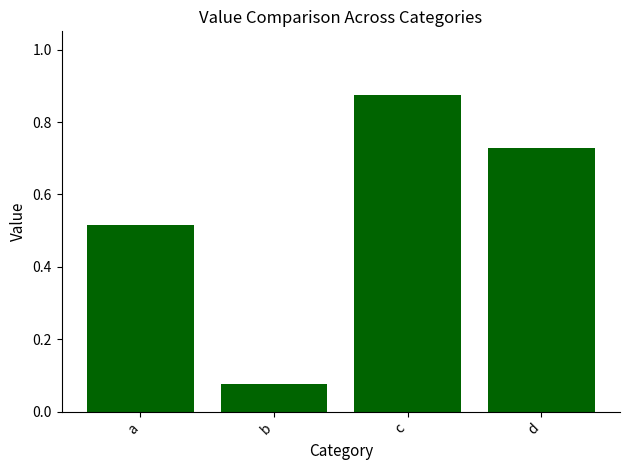

What is the difference between the maximum and second lowest values?

0.4